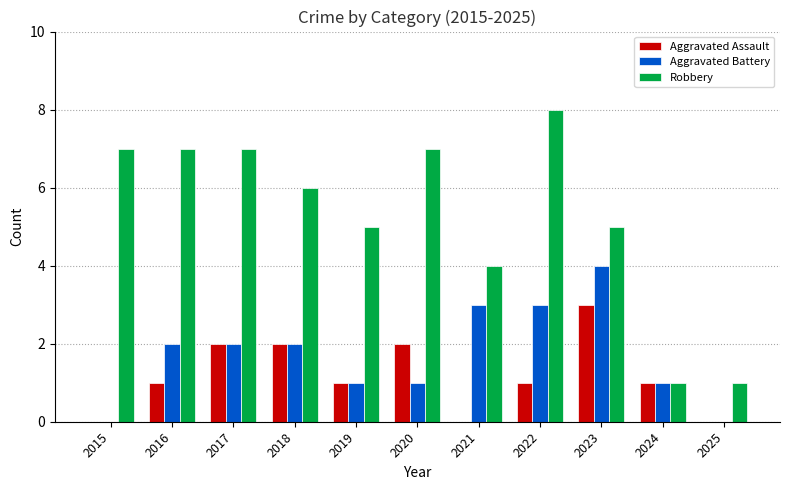

How many distinct data groups are displayed?

3